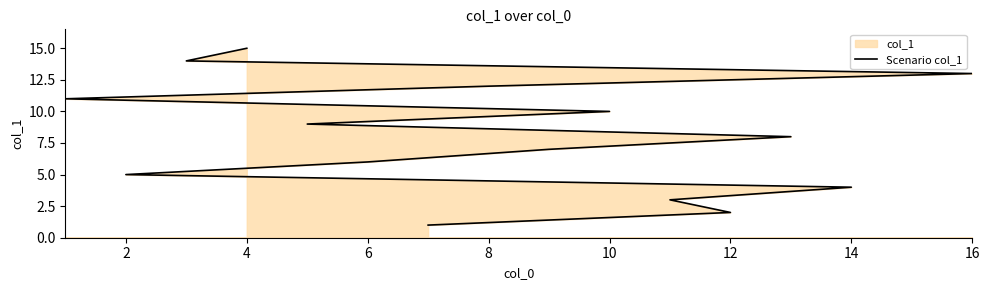

The chart shows a value of 5 at 8. True or false?

False